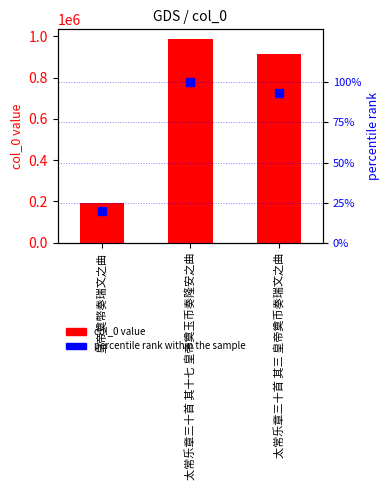

What value does the col_0 series have at 皇帝奠幣奏瑞文之曲?

193004.0